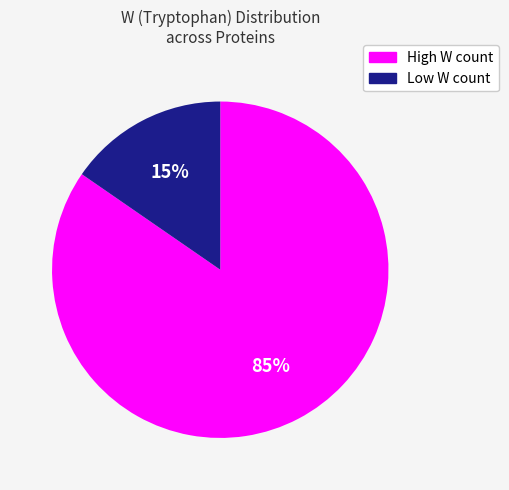

Is there any slice that represents more than half of the pie?

Yes